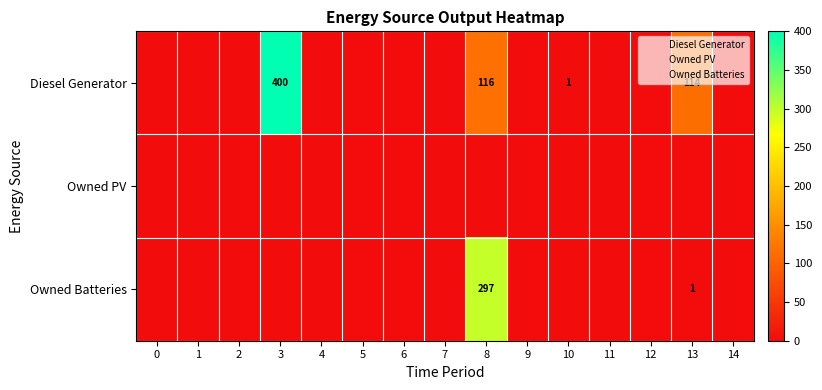

List the labels in order of row_2 value, smallest first.

0, 1, 2, 3, 4, 5, 6, 7, 9, 10, 11, 12, 14, 13, 8